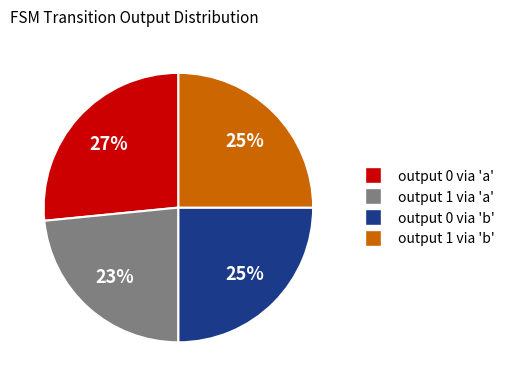

The output 0 via 'a' slice represents 27% of the pie. True or false?

True